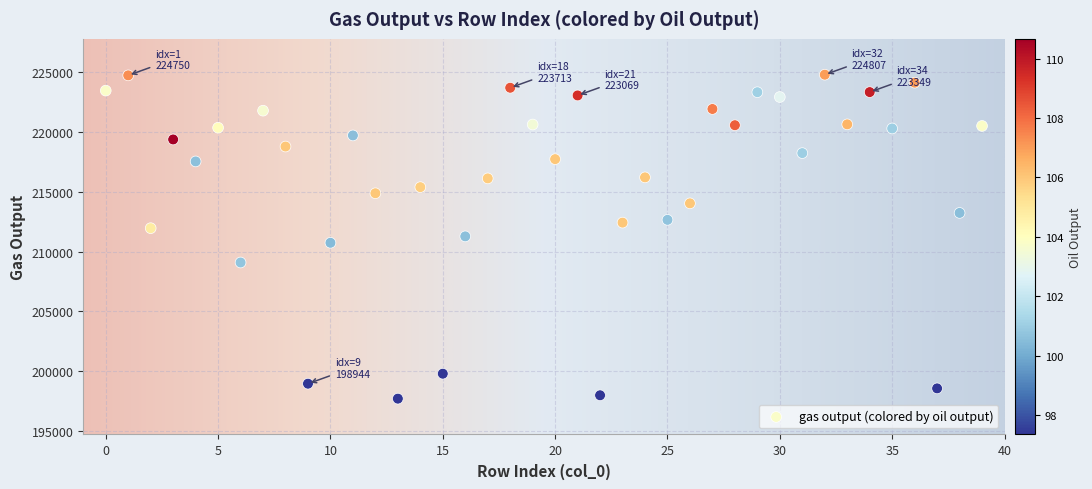

How many data points are displayed?

40